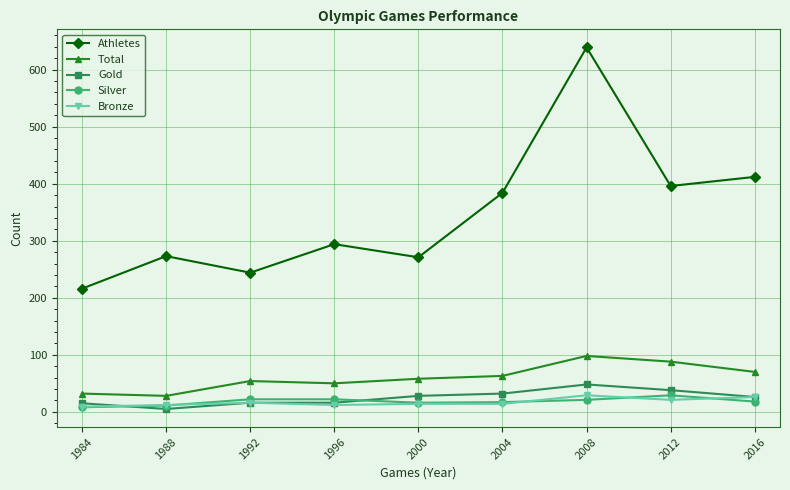

What is the sum of the Athletes values at 2012 and 2016?

808